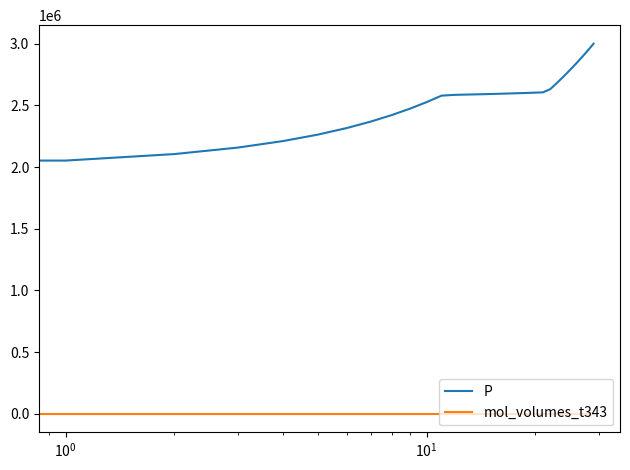

What is the lowest value of the P series?

2000000.0